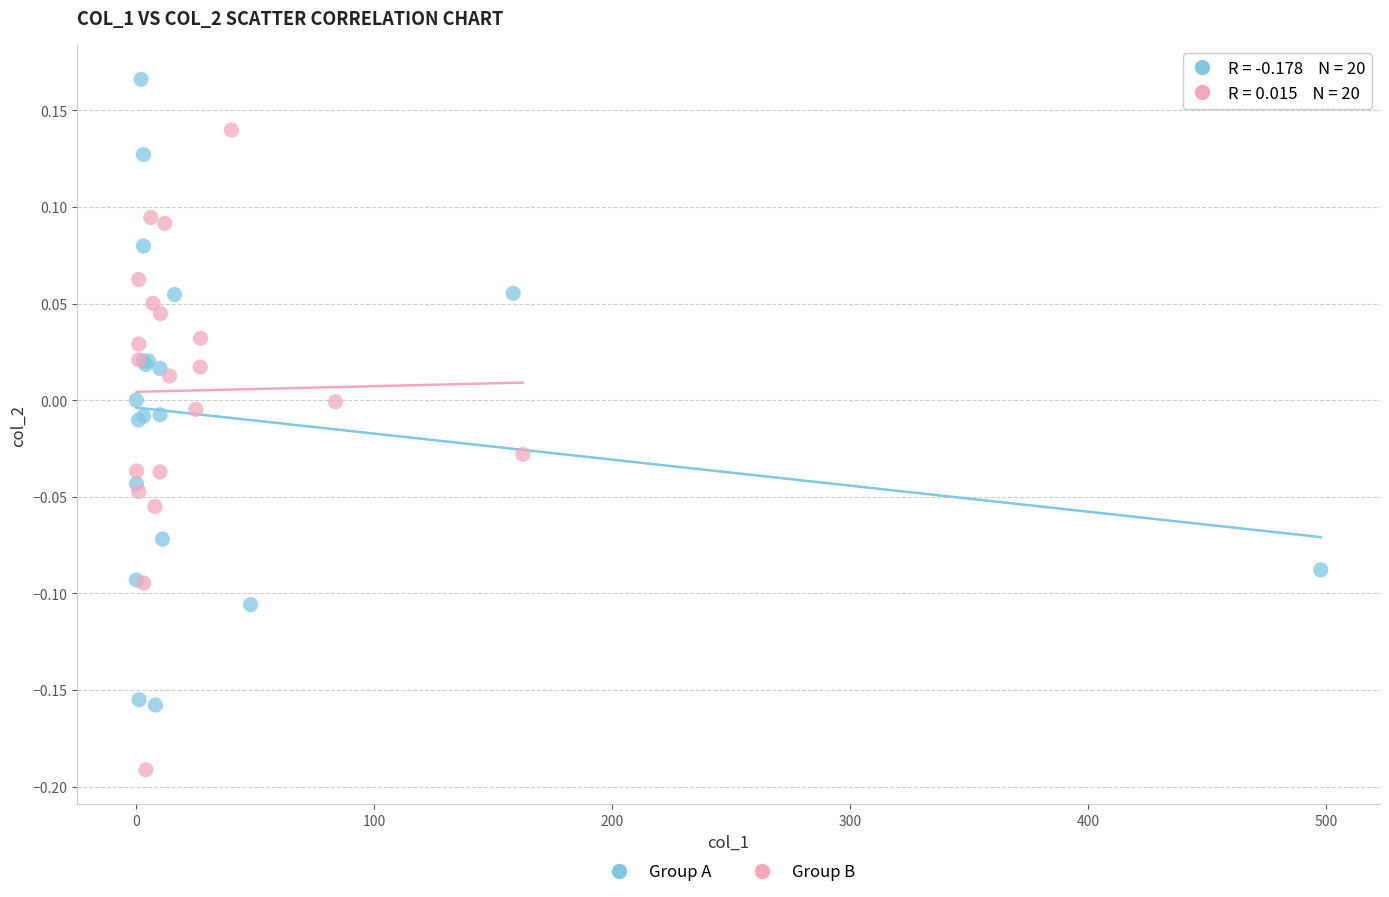

Which series contains the highest Y value?

Group A